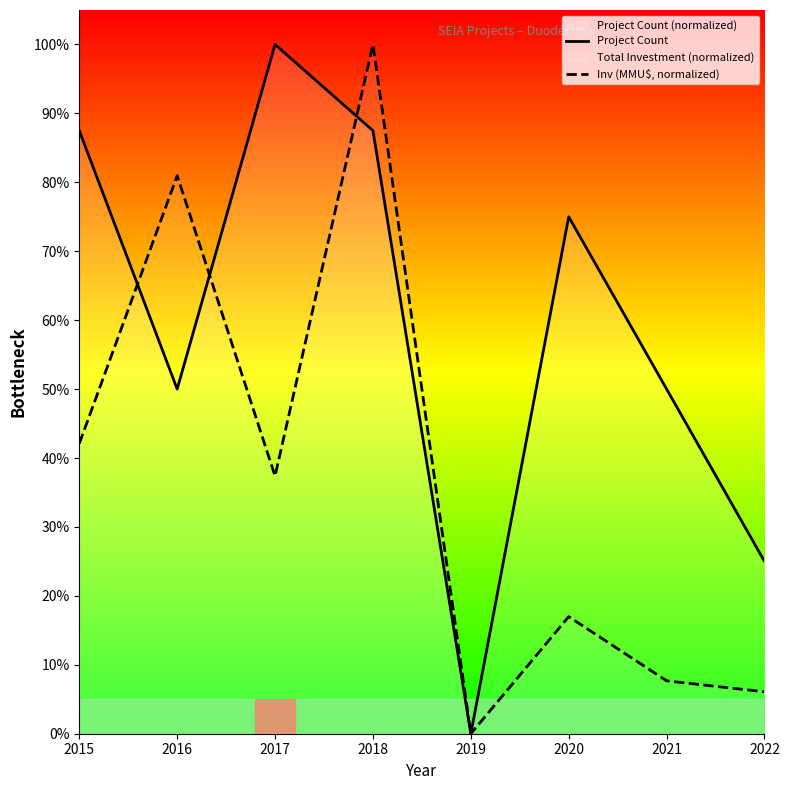

How many intersections are there between Inv (MMU$, normalized) and Project Count?

3